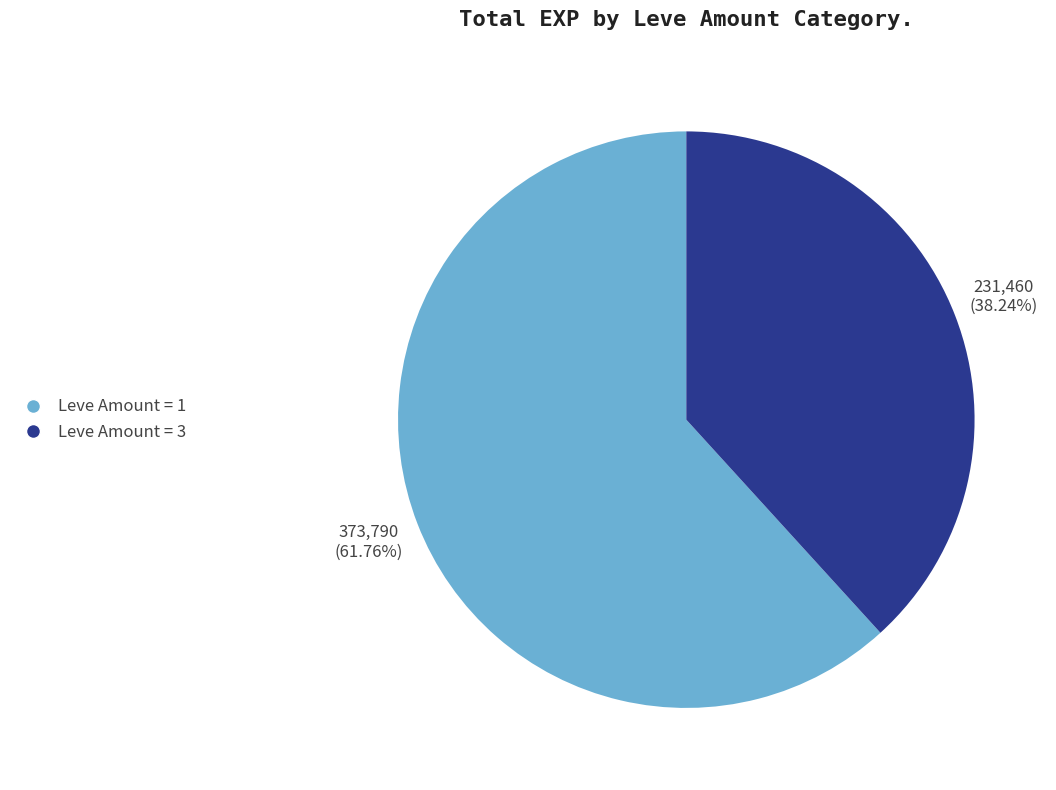

Does any single category account for the majority?

Yes